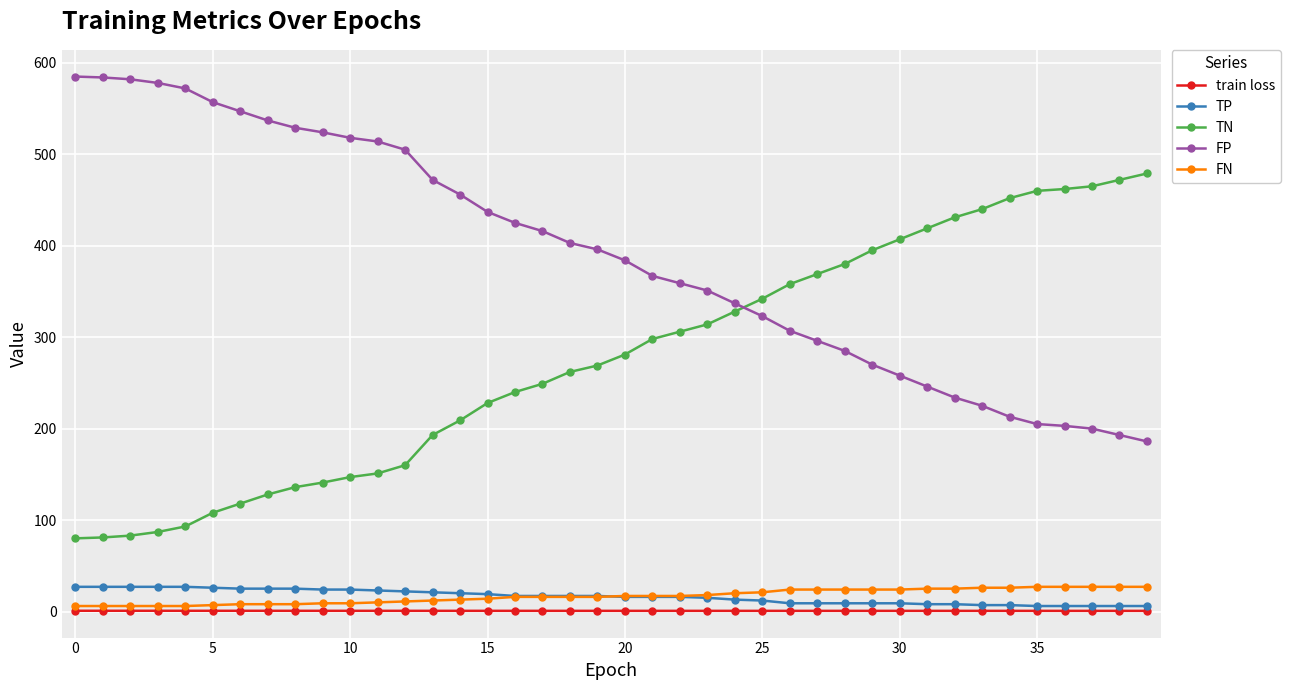

What is the minimum value for TN?

80.0